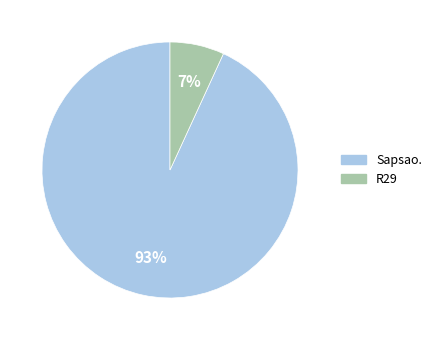

What is the largest slice in the pie chart?

Sapsao.